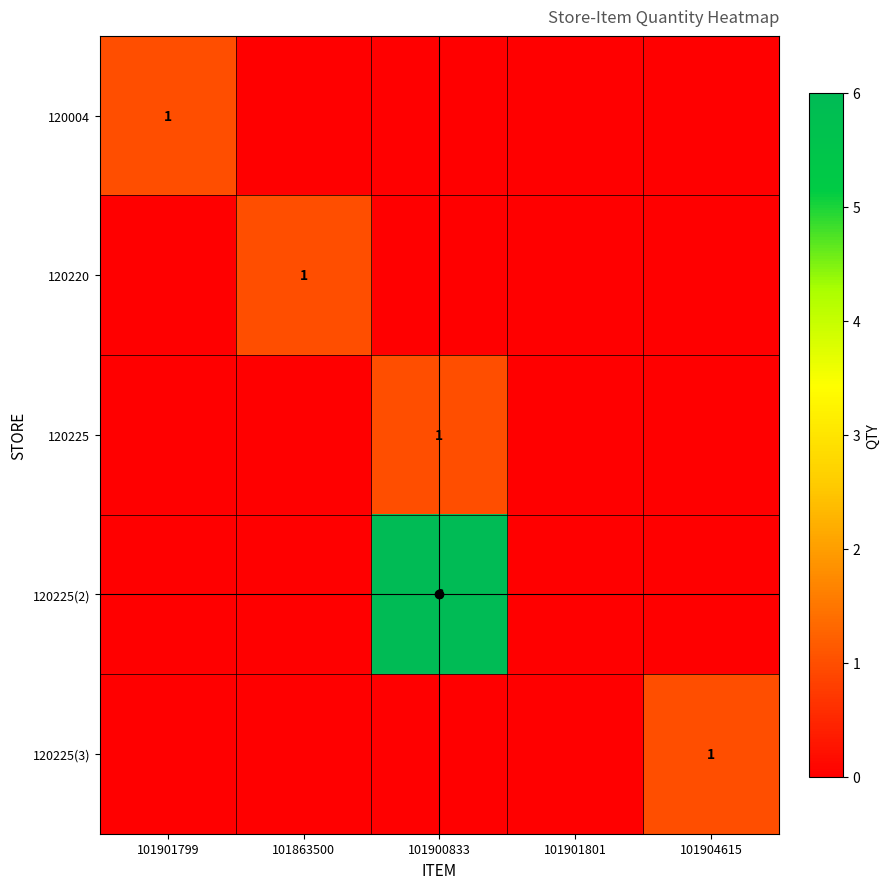

Where is 120225 nearest to the value 0?

101901799